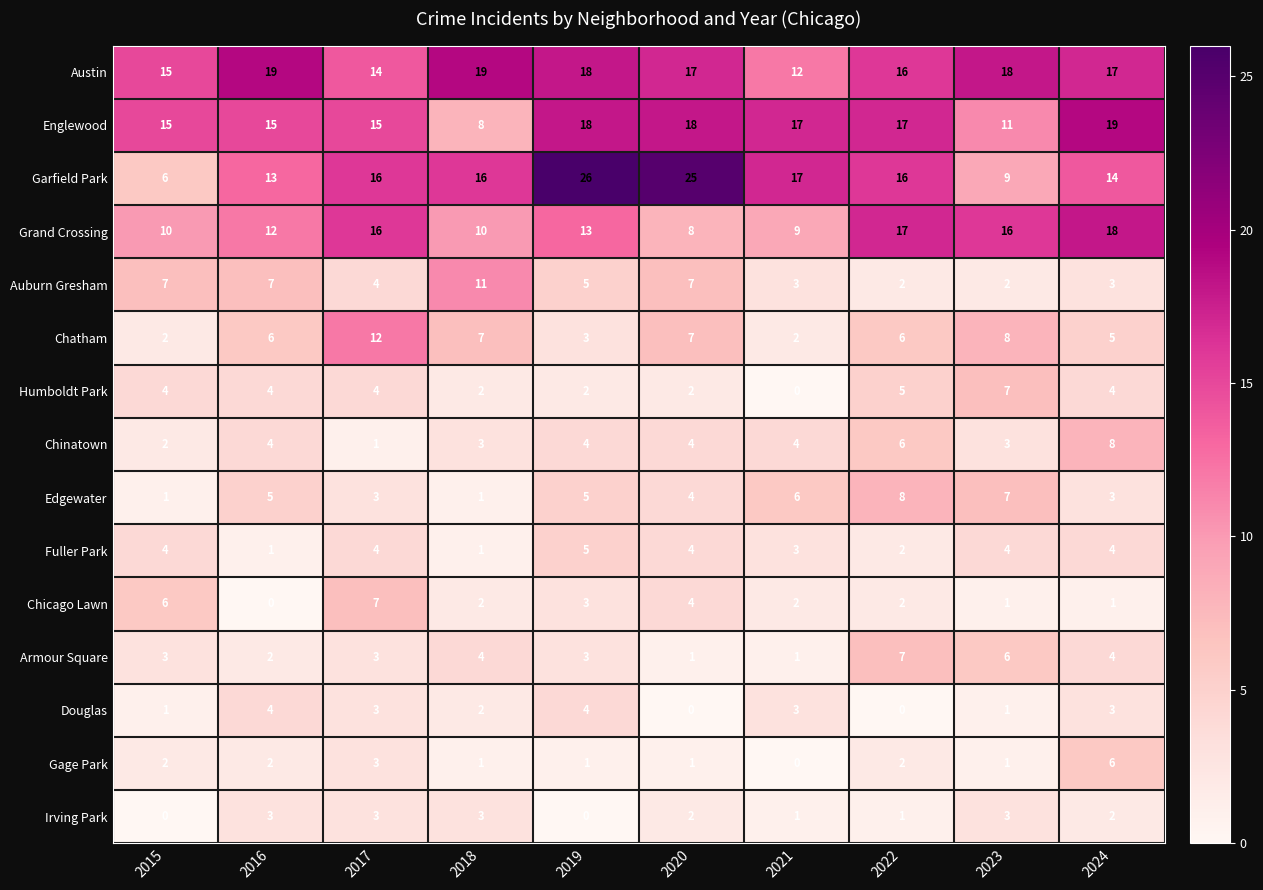

How many series are shown in this chart?

15